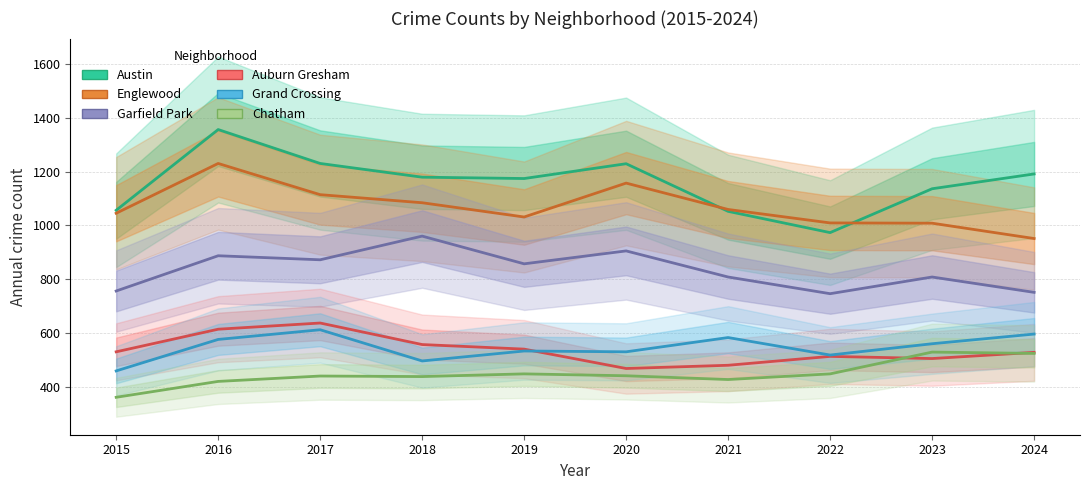

Which series has the largest total across all categories?

Austin